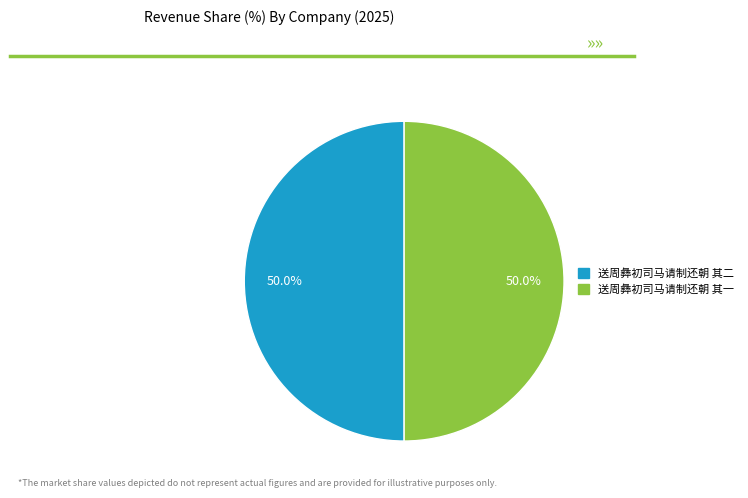

To the nearest percent, what is the average slice percentage?

50%